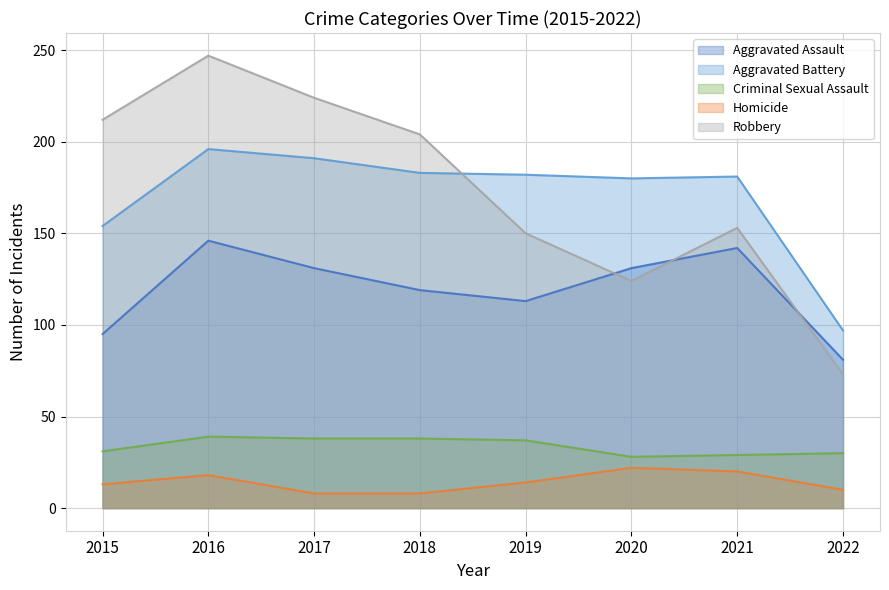

How many values in the Aggravated Assault series exceed 131?

2